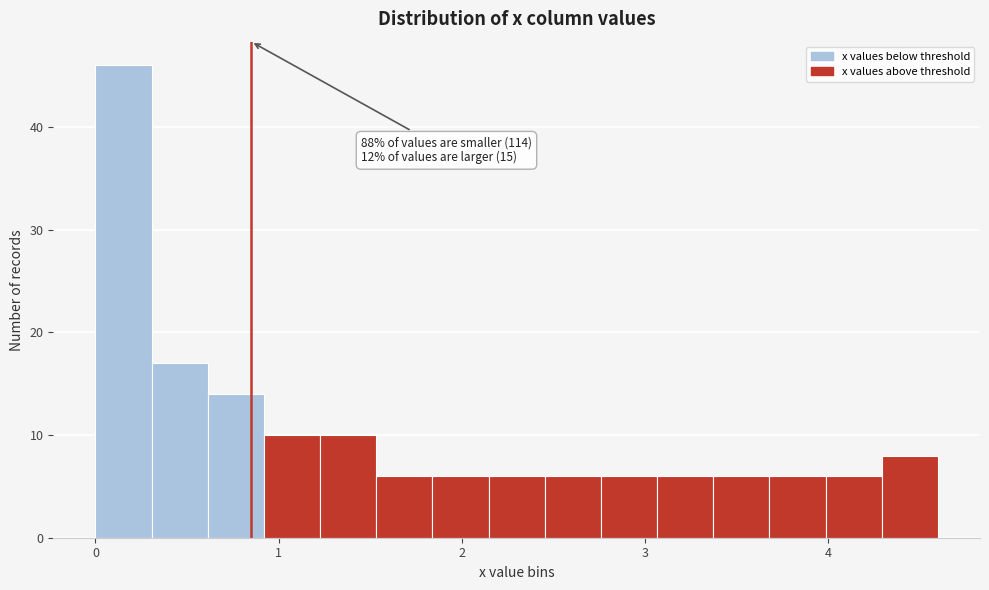

Around what value on the x-axis is the tallest bar? Give the approximate position of its centre, as read against the axis.

0.2